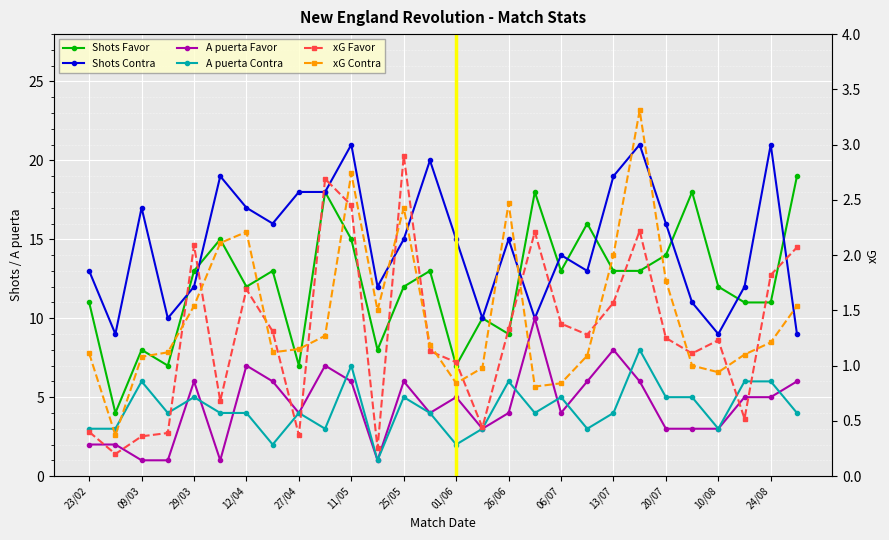

What is the value of the A puerta Favor point at the 14th from the left?

4.0